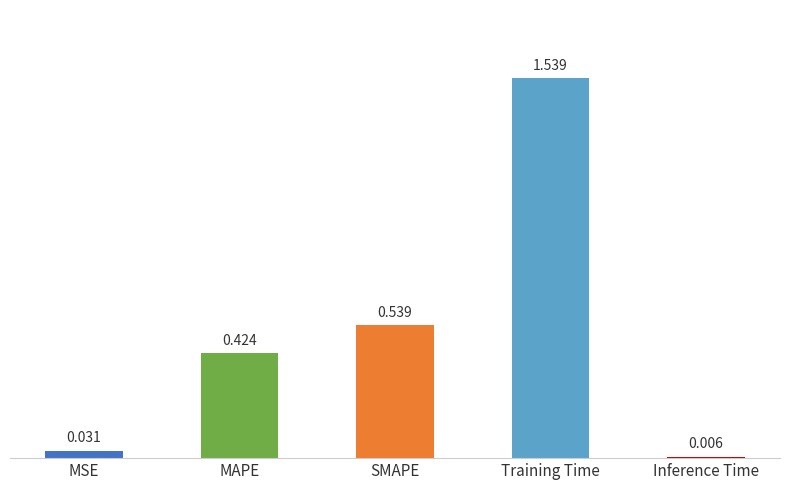

Which label corresponds to the largest value in the chart?

Training Time